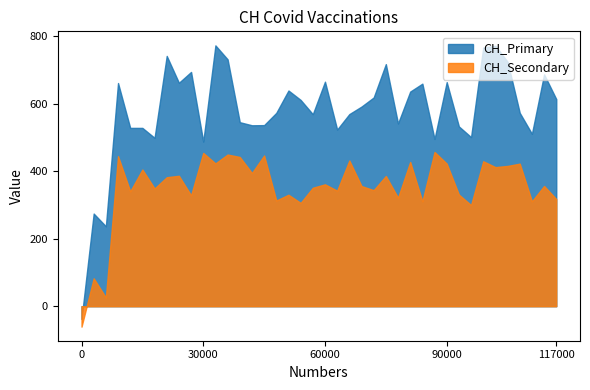

What is the average value?

591